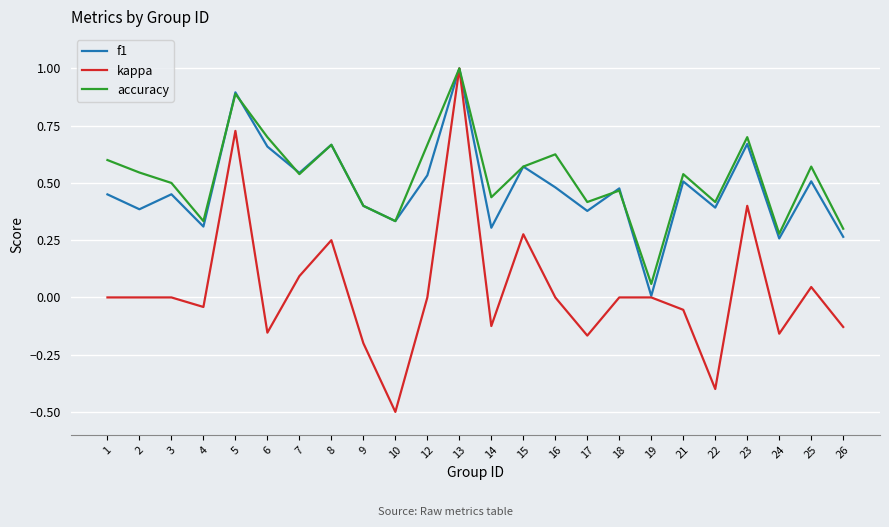

True or false: kappa has a value of 0.1 at 25.

False